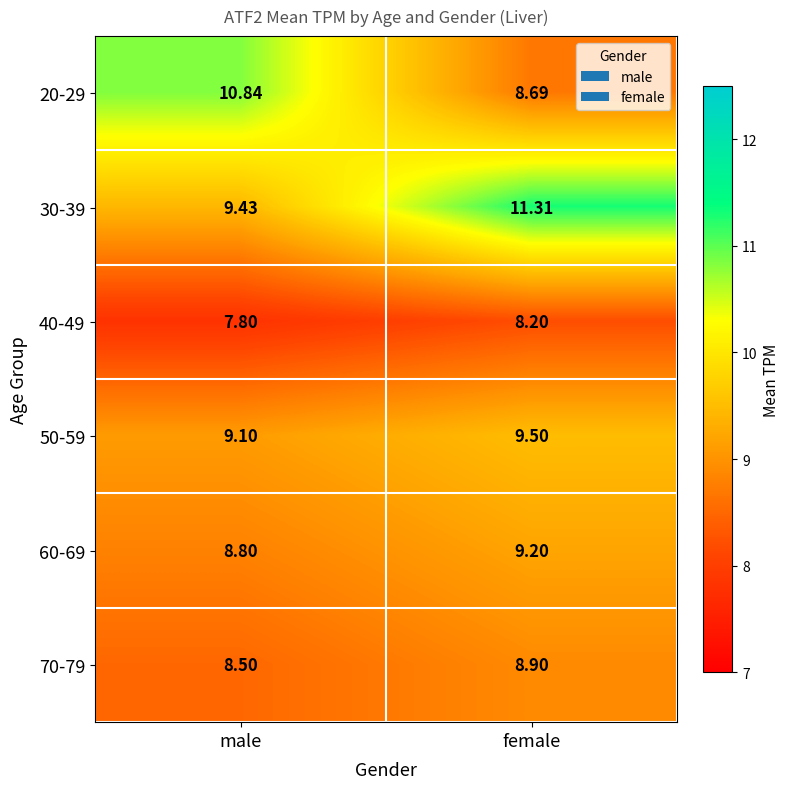

At which category is the sum across all series the highest?

female